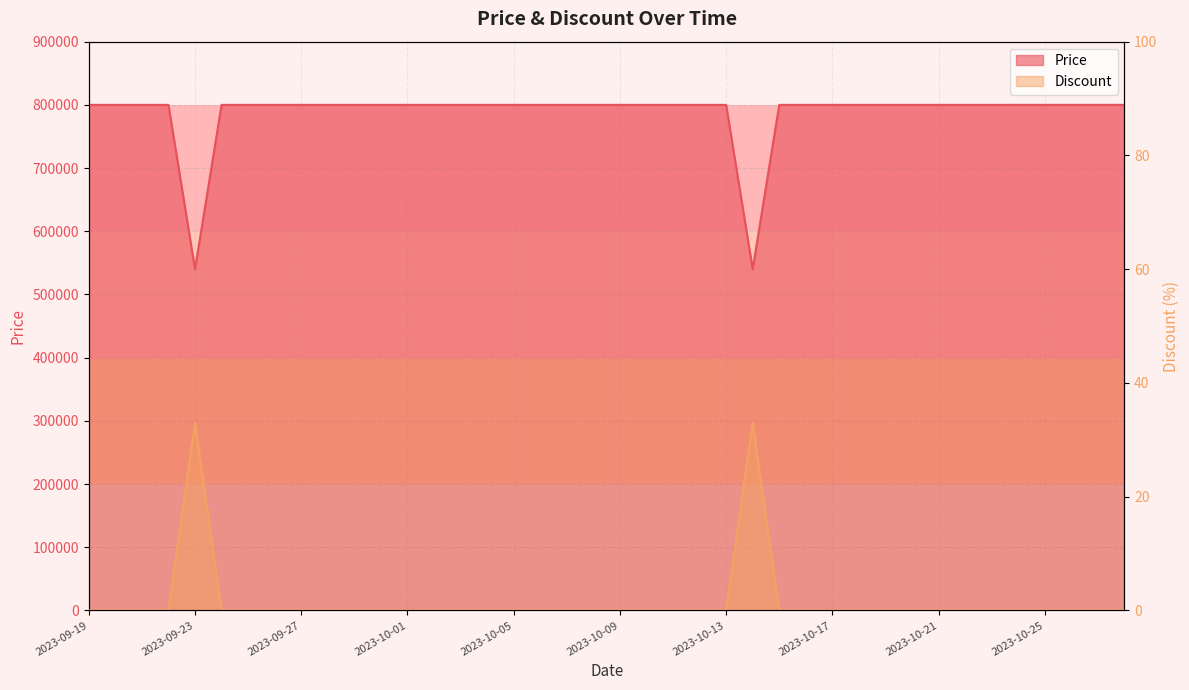

Which series has the widest spread of values?

Price